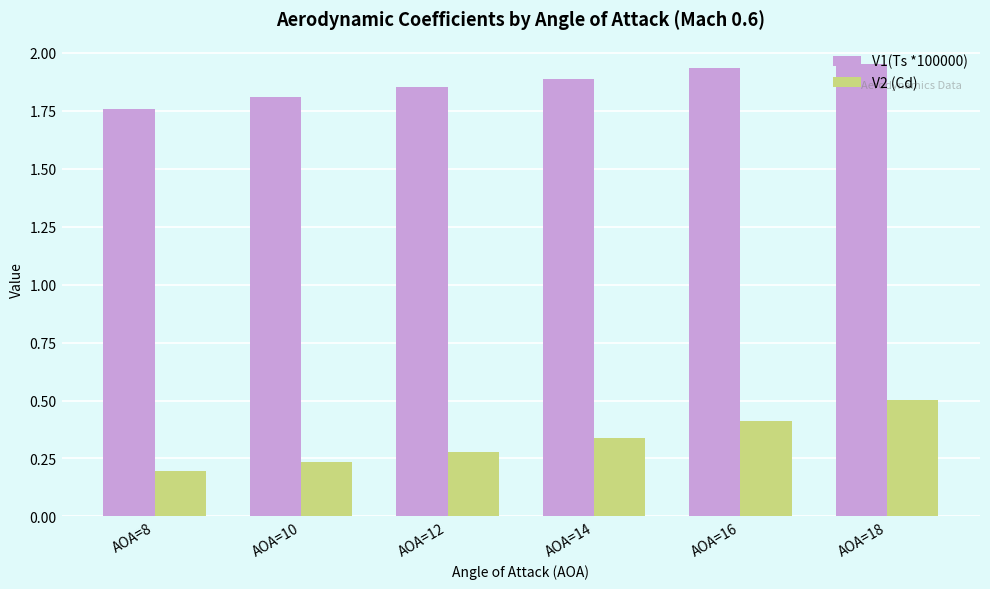

Which series has the largest range (max minus min)?

V2 (Cd)